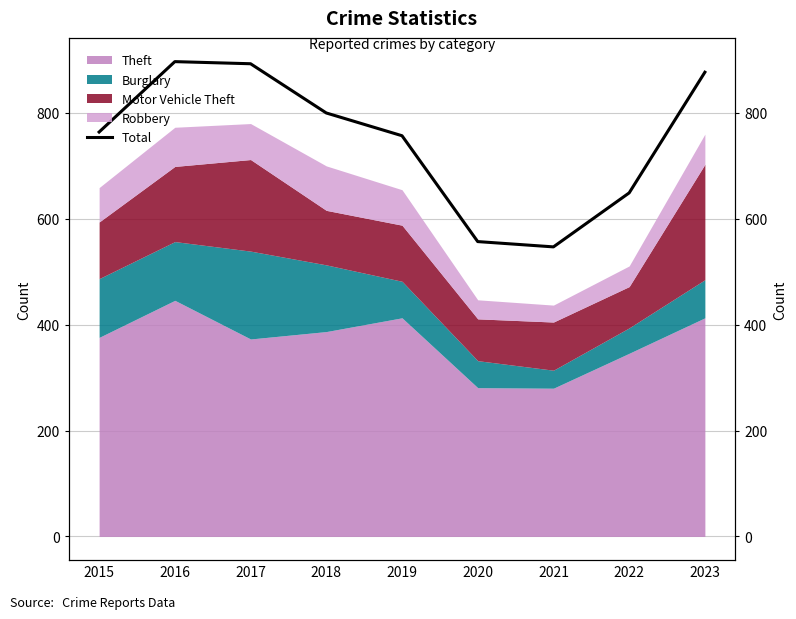

The value at 2019 is 757. True or false?

True